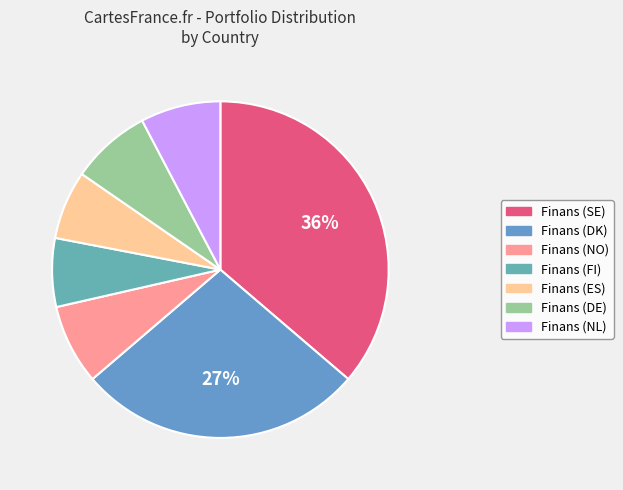

Does Finans (SE) represent more than half of the total?

No